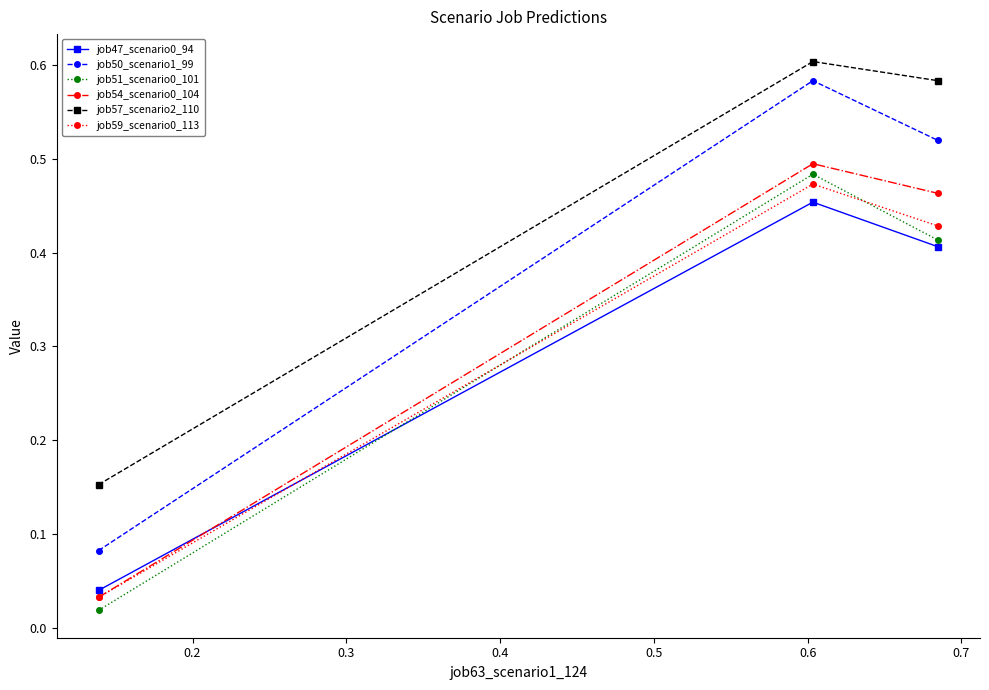

At how many categories does at least one series exceed 0?

3